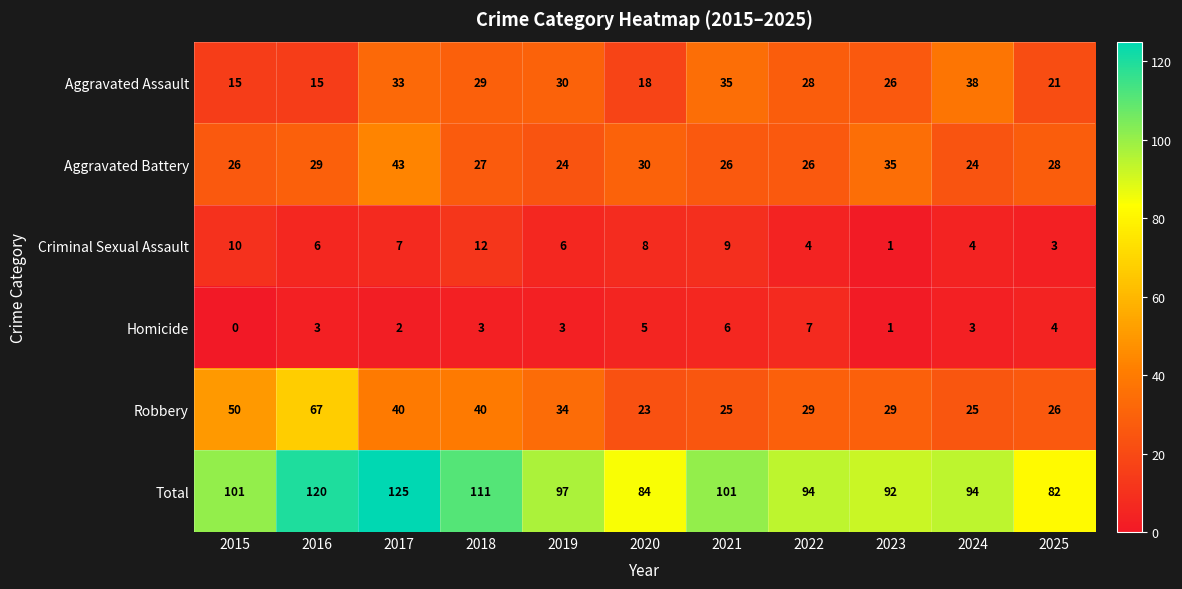

True or false: Aggravated Assault has a value of 24 at 2016.

False